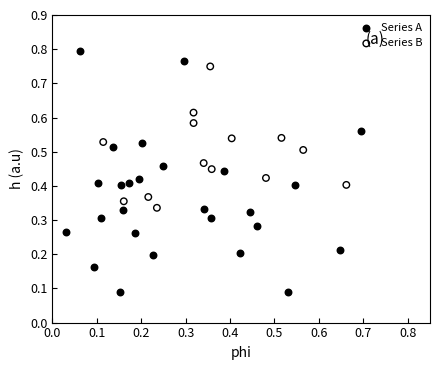

Which series has the widest spread of Y values?

Series A